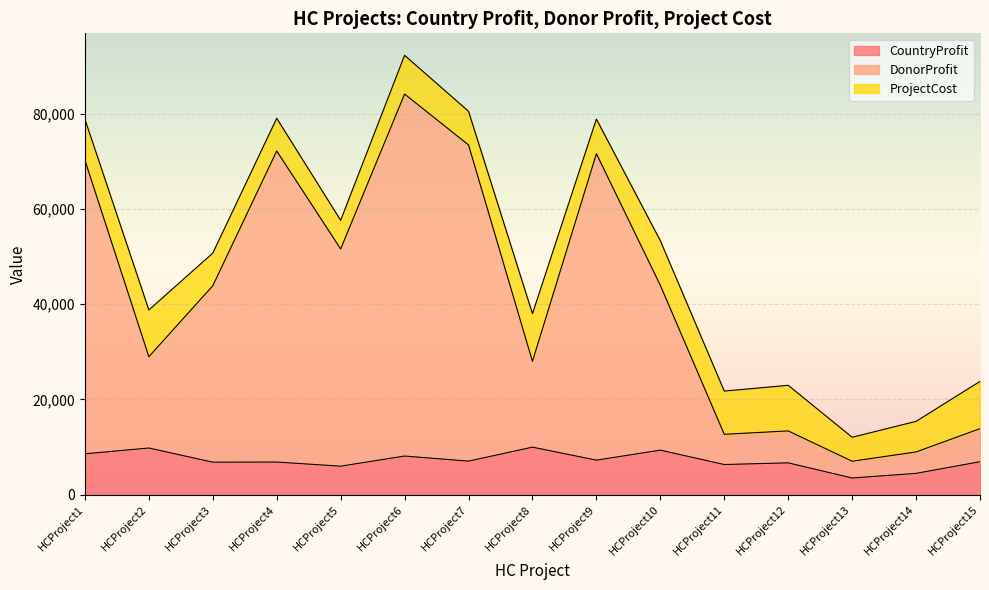

What is the value of the DonorProfit point at the 12th from the left?

13402